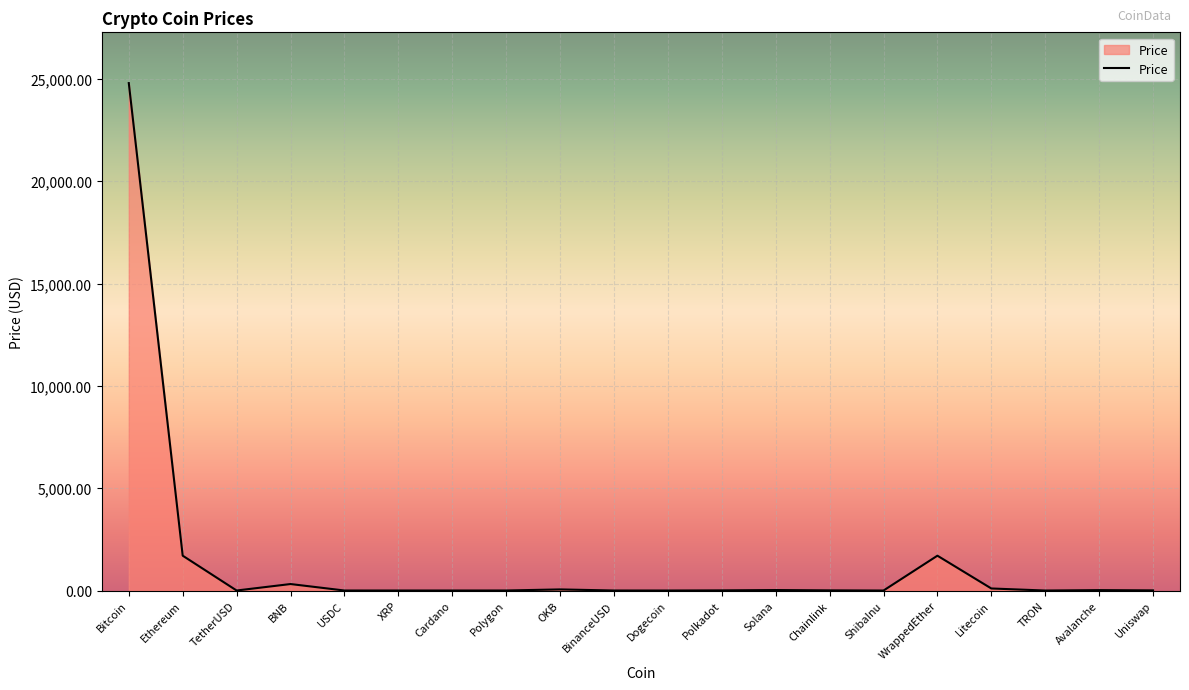

The chart shows a value of 2870.3 at WrappedEther. True or false?

False